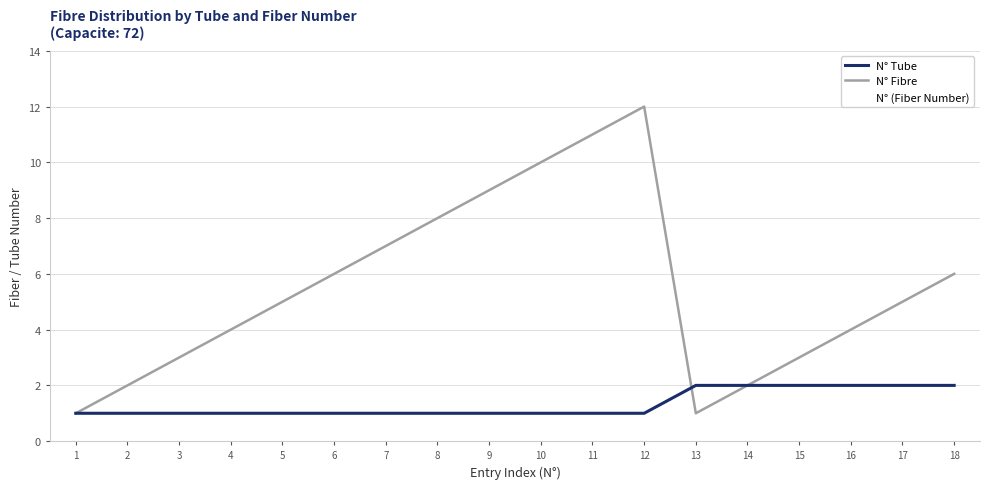

Which series has the largest total across all categories?

N° Fibre